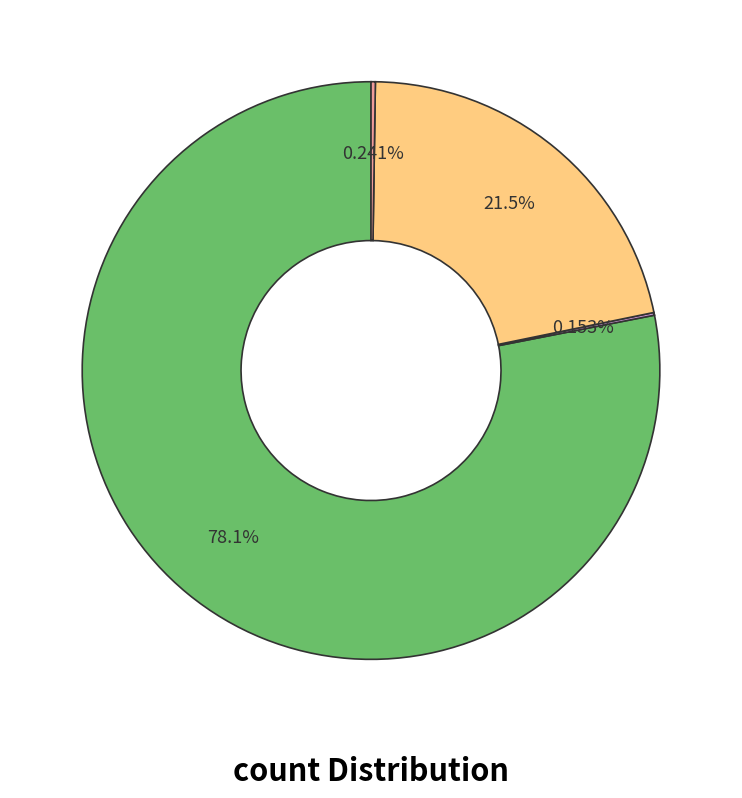

Is there a majority slice in this chart?

Yes